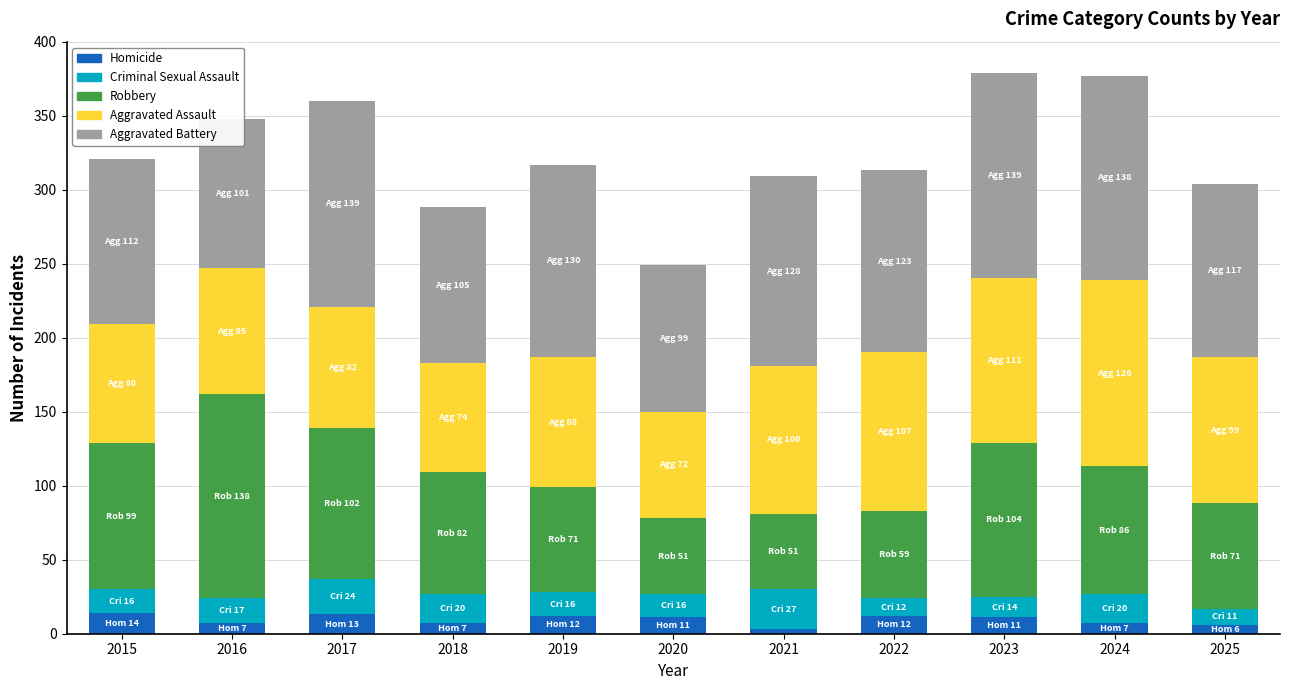

What is the total value across all series at 2017?

360